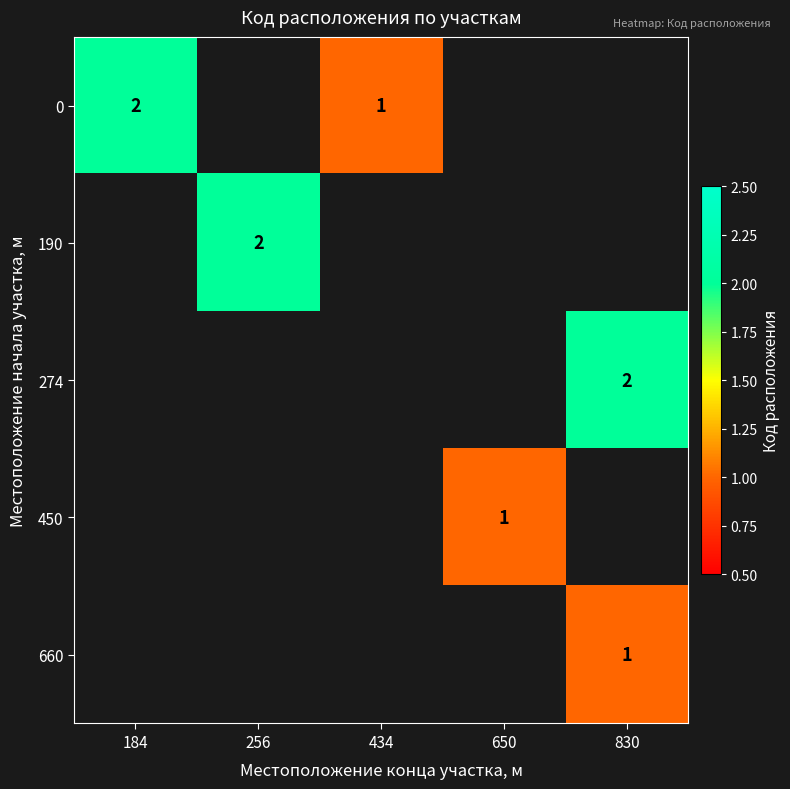

Is it true that 190 equals 2 at 256?

True